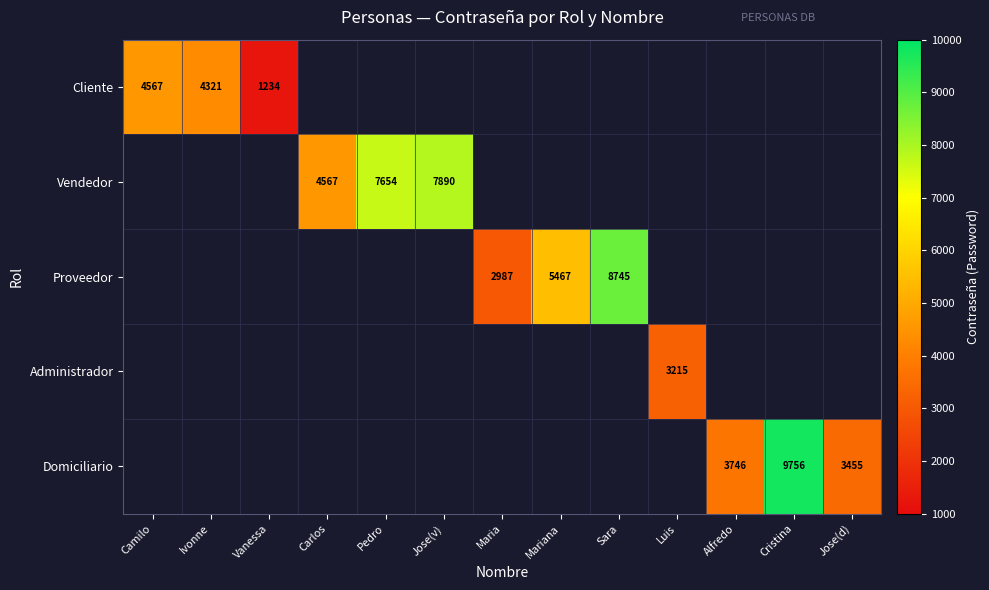

Is it true that Proveedor equals 2987 at Maria?

True